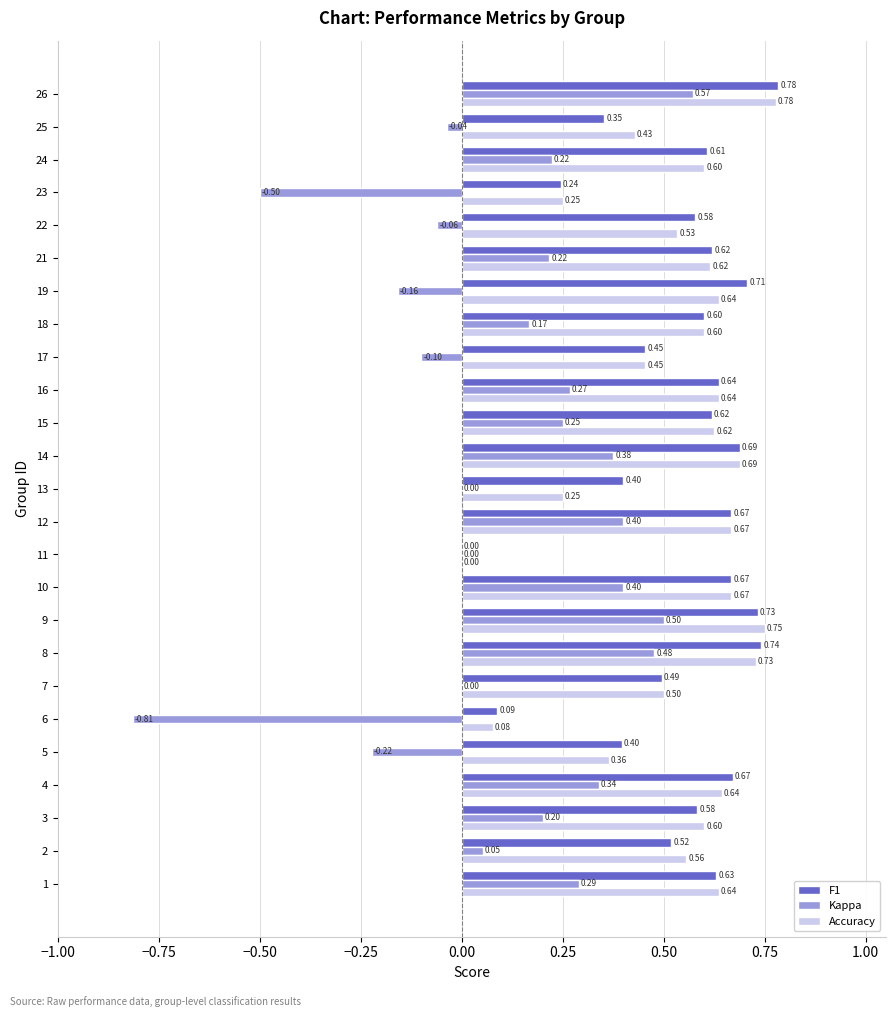

Between 13 and 16, which series saw the biggest shift?

Accuracy